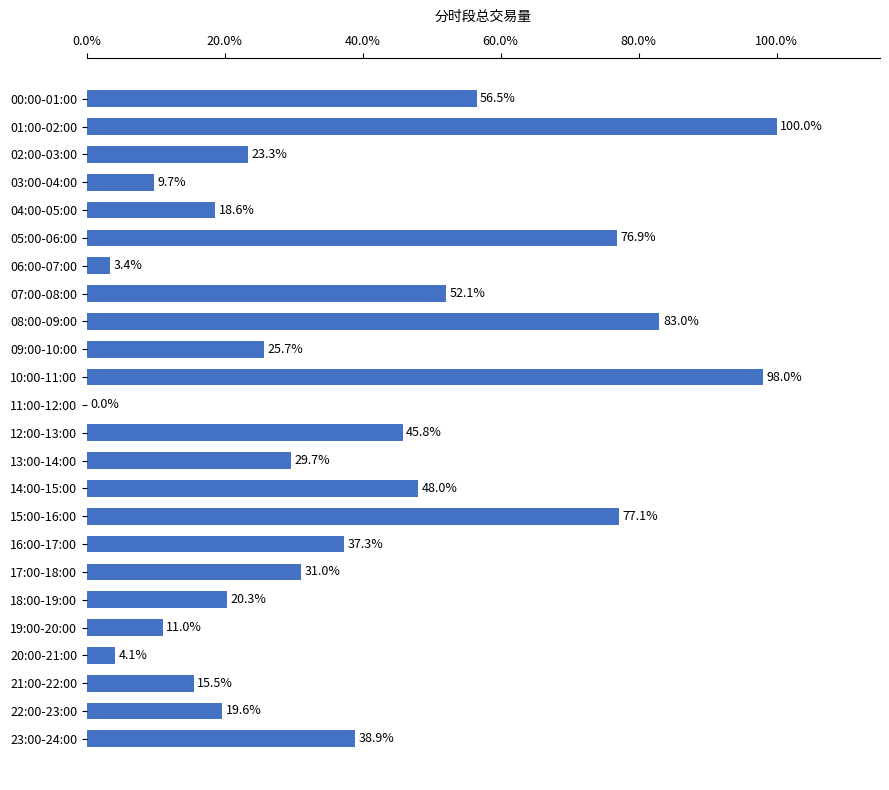

How many distinct data groups are displayed?

1